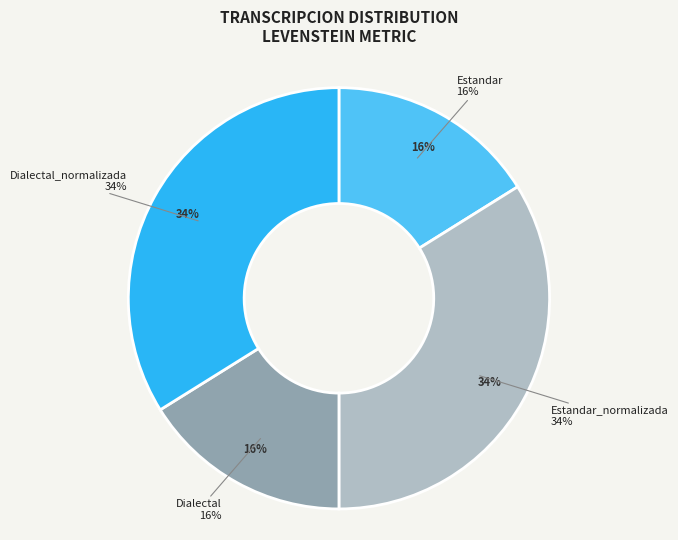

To the nearest percent, what is the combined percentage of Estandar_normalizada and Dialectal?

50%